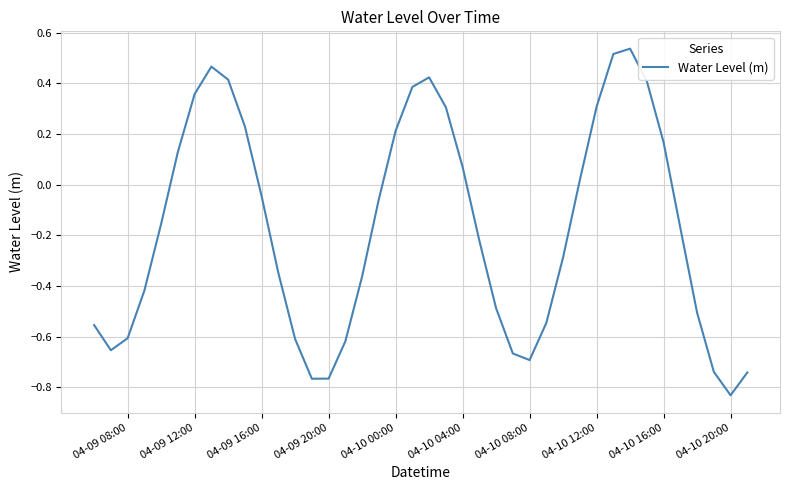

At which category does the chart reach its minimum across all series?

04-10 20:00